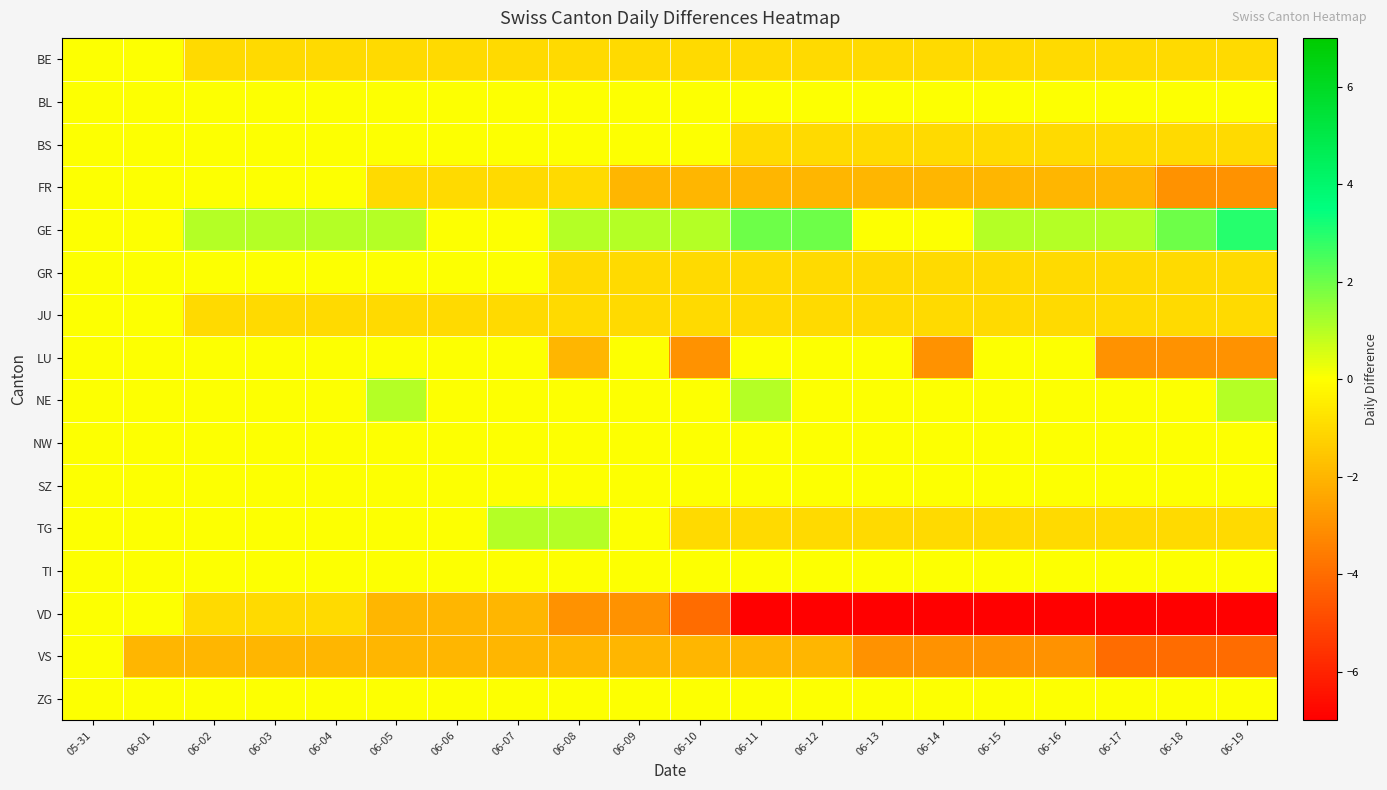

Reading left to right, transcribe all the data shown in this chart.

BE: 05-31=0	06-01=0	06-02=-1	06-03=-1	06-04=-1	06-05=-1	06-06=-1	06-07=-1	06-08=-1	06-09=-1	06-10=-1	06-11=-1	06-12=-1	06-13=-1	06-14=-1	06-15=-1	06-16=-1	06-17=-1	06-18=-1	06-19=-1
BL: 05-31=0	06-01=0	06-02=0	06-03=0	06-04=0	06-05=0	06-06=0	06-07=0	06-08=0	06-09=0	06-10=0	06-11=0	06-12=0	06-13=0	06-14=0	06-15=0	06-16=0	06-17=0	06-18=0	06-19=0
BS: 05-31=0	06-01=0	06-02=0	06-03=0	06-04=0	06-05=0	06-06=0	06-07=0	06-08=0	06-09=0	06-10=0	06-11=-1	06-12=-1	06-13=-1	06-14=-1	06-15=-1	06-16=-1	06-17=-1	06-18=-1	06-19=-1
FR: 05-31=0	06-01=0	06-02=0	06-03=0	06-04=0	06-05=-1	06-06=-1	06-07=-1	06-08=-1	06-09=-2	06-10=-2	06-11=-2	06-12=-2	06-13=-2	06-14=-2	06-15=-2	06-16=-2	06-17=-2	06-18=-3	06-19=-3
GE: 05-31=0	06-01=0	06-02=1	06-03=1	06-04=1	06-05=1	06-06=0	06-07=0	06-08=1	06-09=1	06-10=1	06-11=2	06-12=2	06-13=0	06-14=0	06-15=1	06-16=1	06-17=1	06-18=2	06-19=3
GR: 05-31=0	06-01=0	06-02=0	06-03=0	06-04=0	06-05=0	06-06=0	06-07=0	06-08=-1	06-09=-1	06-10=-1	06-11=-1	06-12=-1	06-13=-1	06-14=-1	06-15=-1	06-16=-1	06-17=-1	06-18=-1	06-19=-1
JU: 05-31=0	06-01=0	06-02=-1	06-03=-1	06-04=-1	06-05=-1	06-06=-1	06-07=-1	06-08=-1	06-09=-1	06-10=-1	06-11=-1	06-12=-1	06-13=-1	06-14=-1	06-15=-1	06-16=-1	06-17=-1	06-18=-1	06-19=-1
LU: 05-31=0	06-01=0	06-02=0	06-03=0	06-04=0	06-05=0	06-06=0	06-07=0	06-08=-2	06-09=0	06-10=-3	06-11=0	06-12=0	06-13=0	06-14=-3	06-15=0	06-16=0	06-17=-3	06-18=-3	06-19=-3
NE: 05-31=0	06-01=0	06-02=0	06-03=0	06-04=0	06-05=1	06-06=0	06-07=0	06-08=0	06-09=0	06-10=0	06-11=1	06-12=0	06-13=0	06-14=0	06-15=0	06-16=0	06-17=0	06-18=0	06-19=1
NW: 05-31=0	06-01=0	06-02=0	06-03=0	06-04=0	06-05=0	06-06=0	06-07=0	06-08=0	06-09=0	06-10=0	06-11=0	06-12=0	06-13=0	06-14=0	06-15=0	06-16=0	06-17=0	06-18=0	06-19=0
SZ: 05-31=0	06-01=0	06-02=0	06-03=0	06-04=0	06-05=0	06-06=0	06-07=0	06-08=0	06-09=0	06-10=0	06-11=0	06-12=0	06-13=0	06-14=0	06-15=0	06-16=0	06-17=0	06-18=0	06-19=0
TG: 05-31=0	06-01=0	06-02=0	06-03=0	06-04=0	06-05=0	06-06=0	06-07=1	06-08=1	06-09=0	06-10=-1	06-11=-1	06-12=-1	06-13=-1	06-14=-1	06-15=-1	06-16=-1	06-17=-1	06-18=-1	06-19=-1
TI: 05-31=0	06-01=0	06-02=0	06-03=0	06-04=0	06-05=0	06-06=0	06-07=0	06-08=0	06-09=0	06-10=0	06-11=0	06-12=0	06-13=0	06-14=0	06-15=0	06-16=0	06-17=0	06-18=0	06-19=0
VD: 05-31=0	06-01=0	06-02=-1	06-03=-1	06-04=-1	06-05=-2	06-06=-2	06-07=-2	06-08=-3	06-09=-3	06-10=-4	06-11=-7	06-12=-7	06-13=-7	06-14=-7	06-15=-7	06-16=-7	06-17=-7	06-18=-7	06-19=-7
VS: 05-31=0	06-01=-2	06-02=-2	06-03=-2	06-04=-2	06-05=-2	06-06=-2	06-07=-2	06-08=-2	06-09=-2	06-10=-2	06-11=-2	06-12=-2	06-13=-3	06-14=-3	06-15=-3	06-16=-3	06-17=-4	06-18=-4	06-19=-4
ZG: 05-31=0	06-01=0	06-02=0	06-03=0	06-04=0	06-05=0	06-06=0	06-07=0	06-08=0	06-09=0	06-10=0	06-11=0	06-12=0	06-13=0	06-14=0	06-15=0	06-16=0	06-17=0	06-18=0	06-19=0